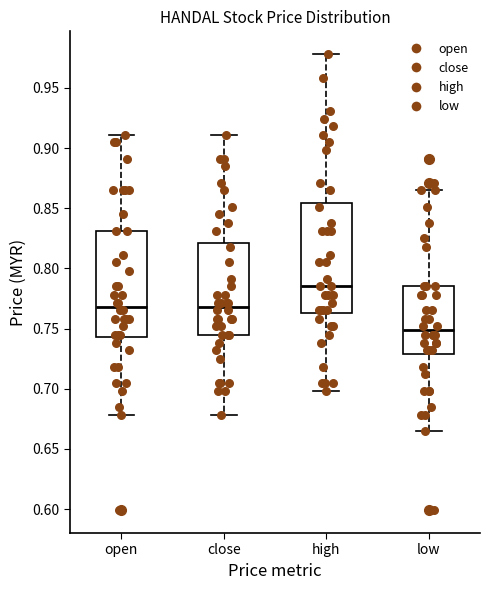

Where does the upper whisker of the box for open end on the y-axis? The values are not printed on the chart, so give them approximately, as read against the axis.

0.910